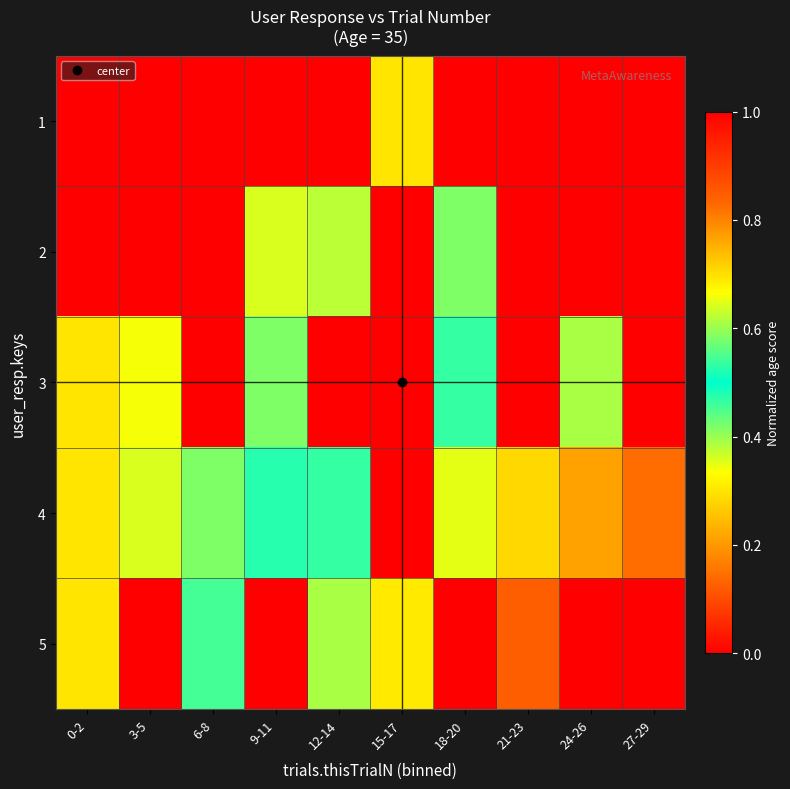

Reading left to right, list all the values displayed in this chart.

1: 0-2=0.0	3-5=0.0	6-8=0.0	9-11=0.0	12-14=0.0	15-17=0.3	18-20=0.0	21-23=0.0	24-26=0.0	27-29=0.0
2: 0-2=0.0	3-5=0.0	6-8=0.0	9-11=0.4	12-14=0.4	15-17=0.0	18-20=0.4	21-23=0.0	24-26=0.0	27-29=0.0
3: 0-2=0.3	3-5=0.3	6-8=0.0	9-11=0.4	12-14=0.0	15-17=0.0	18-20=0.5	21-23=0.0	24-26=0.6	27-29=0.0
4: 0-2=0.3	3-5=0.4	6-8=0.4	9-11=0.5	12-14=0.5	15-17=0.0	18-20=0.6	21-23=0.7	24-26=0.8	27-29=0.8
5: 0-2=0.3	3-5=0.0	6-8=0.5	9-11=0.0	12-14=0.6	15-17=0.7	18-20=0.0	21-23=0.8	24-26=0.0	27-29=0.0